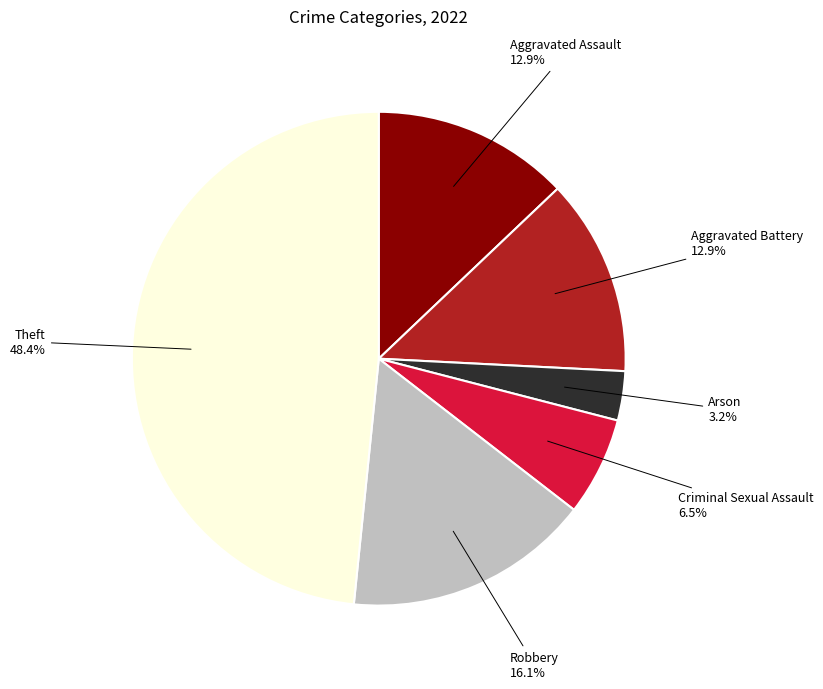

Is there a majority slice in this chart?

No